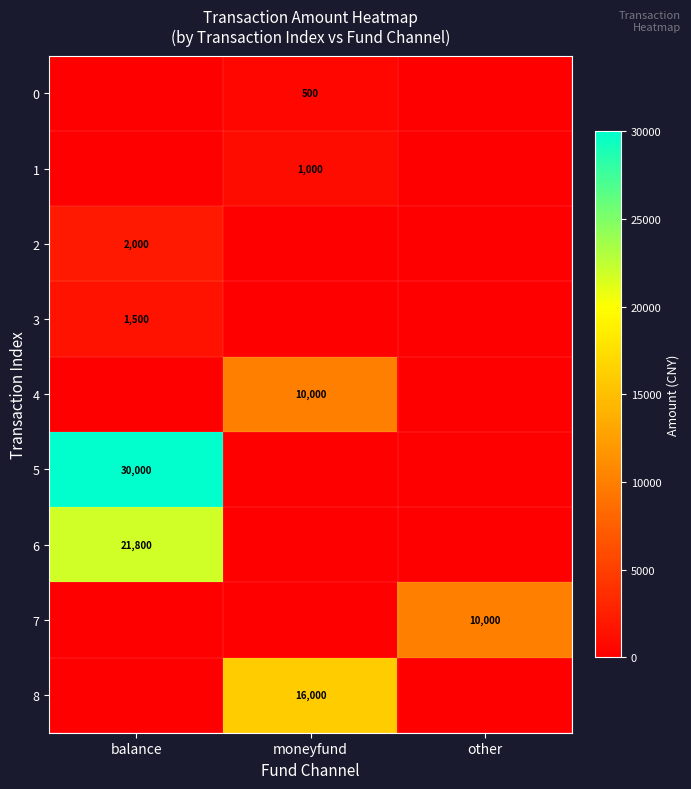

True or false: 7 has a value of 10000 at other.

True